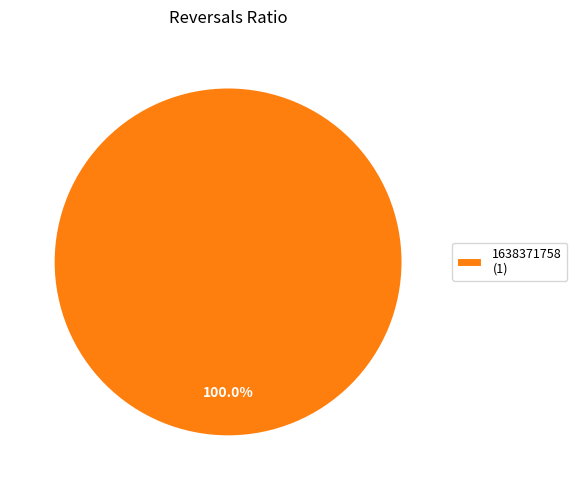

Rank the categories by value from lowest to highest.

1638371758 (1)